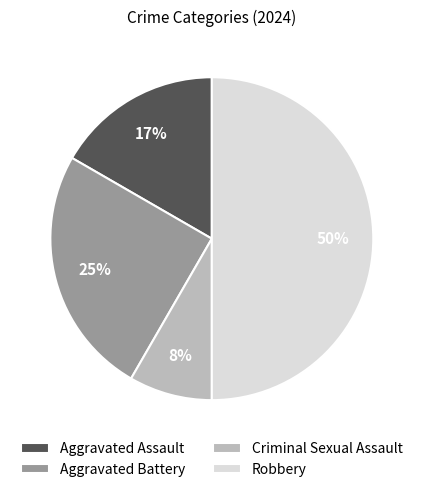

How many segments does this pie chart have?

4